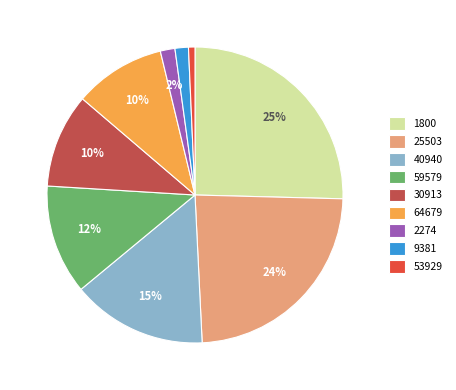

Combined, do 40940 and 53929 account for over 50%?

No